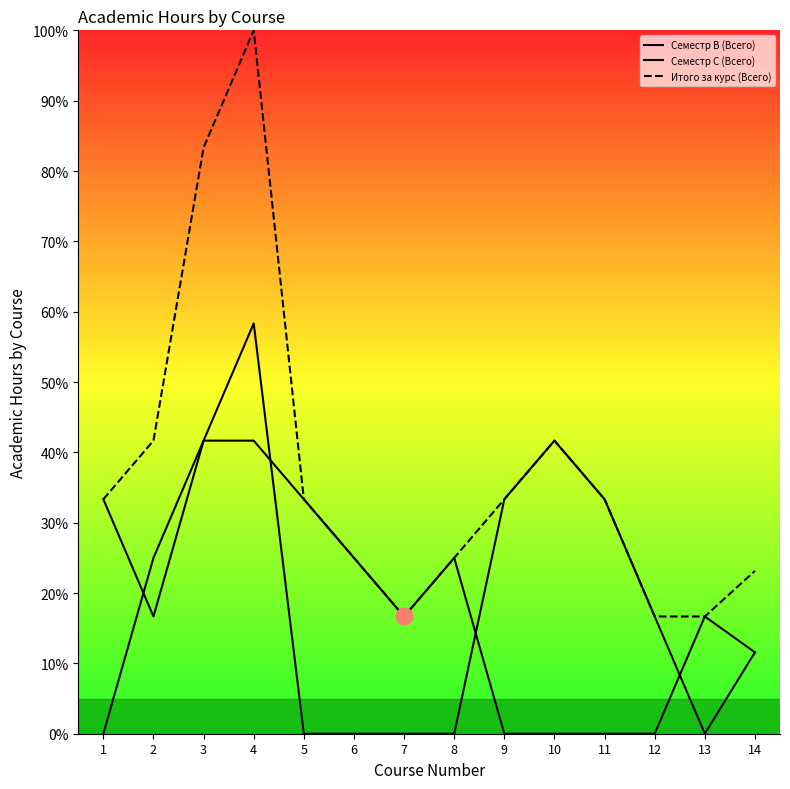

What is the total value across all series at 9?

66.7